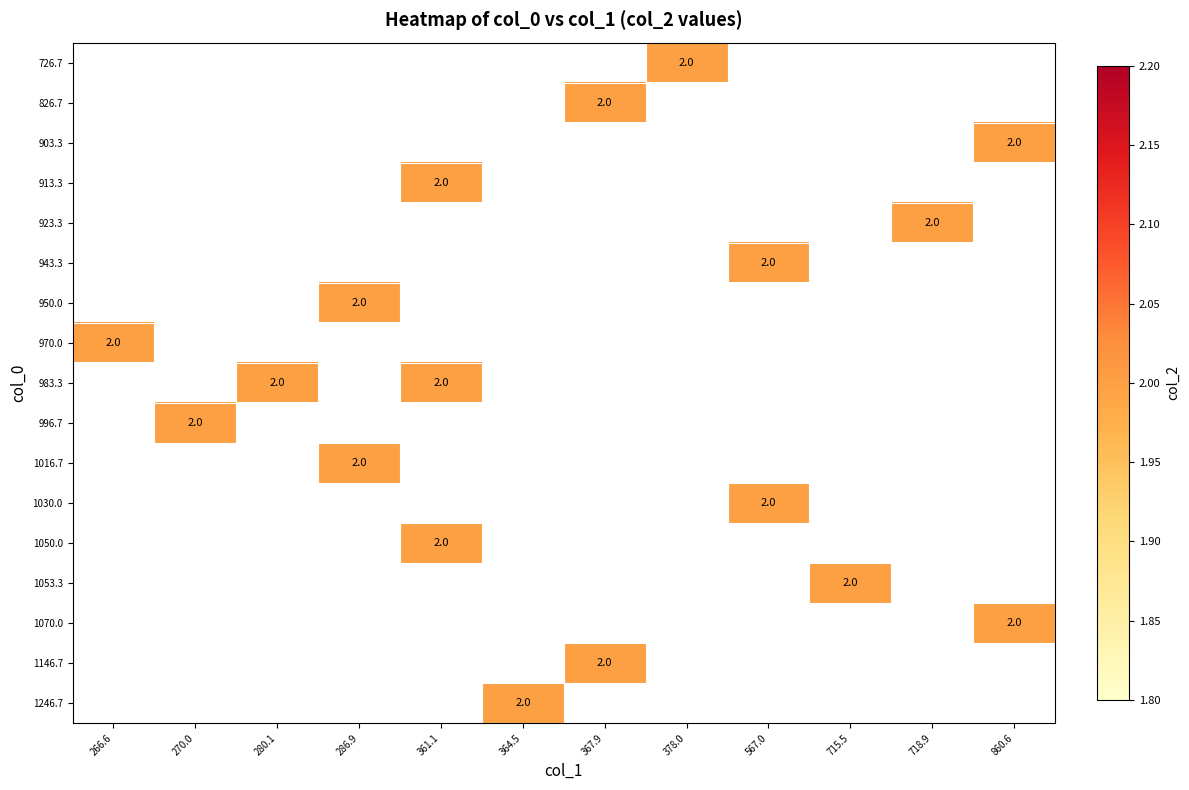

What is the maximum value shown in the chart?

2.0